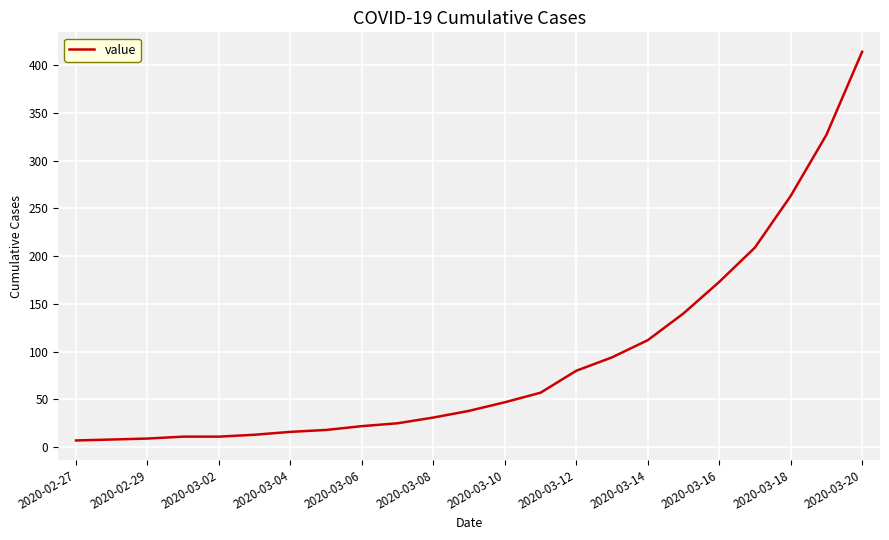

What is the maximum value shown in the chart?

414